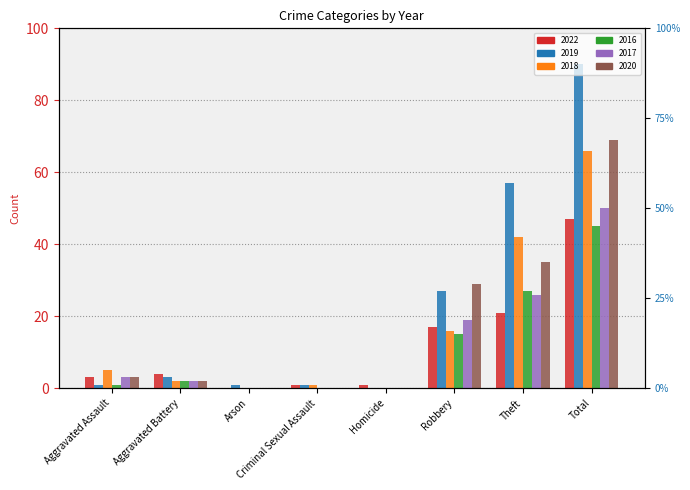

The 2019 series shows 101 at Theft. True or false?

False